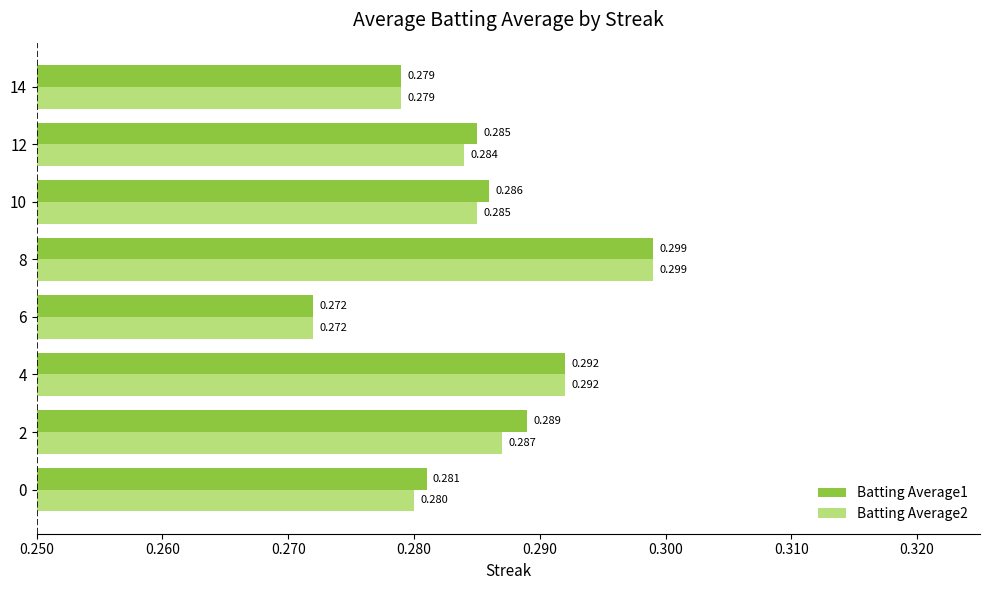

How many distinct data groups are displayed?

2